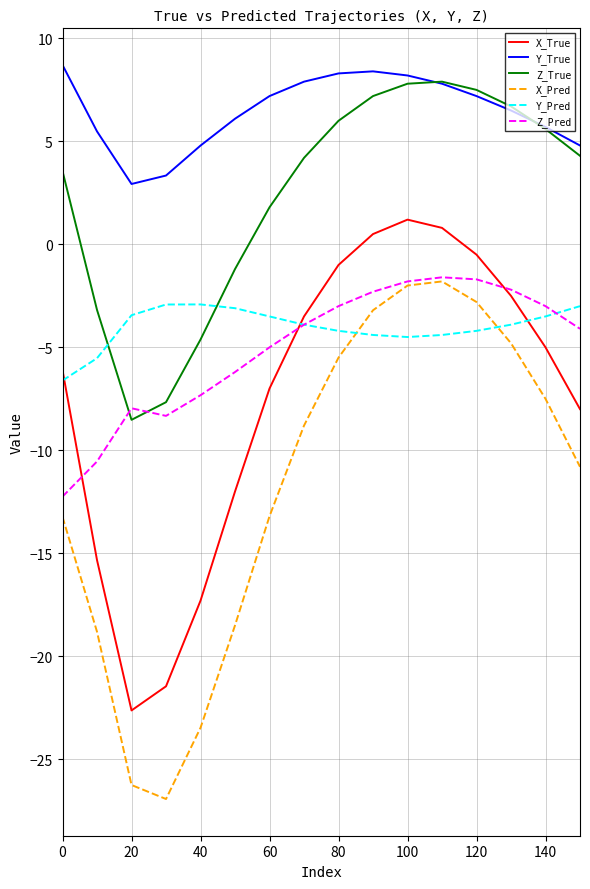

Is this an area chart (filled region under the line)?

No